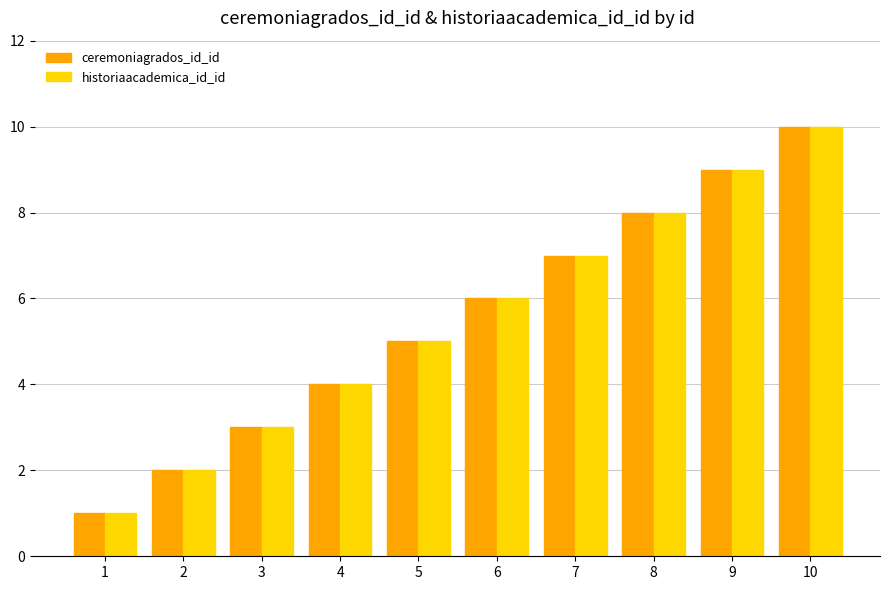

What is the difference between the second highest and second lowest values in the ceremoniagrados_id_id series?

7